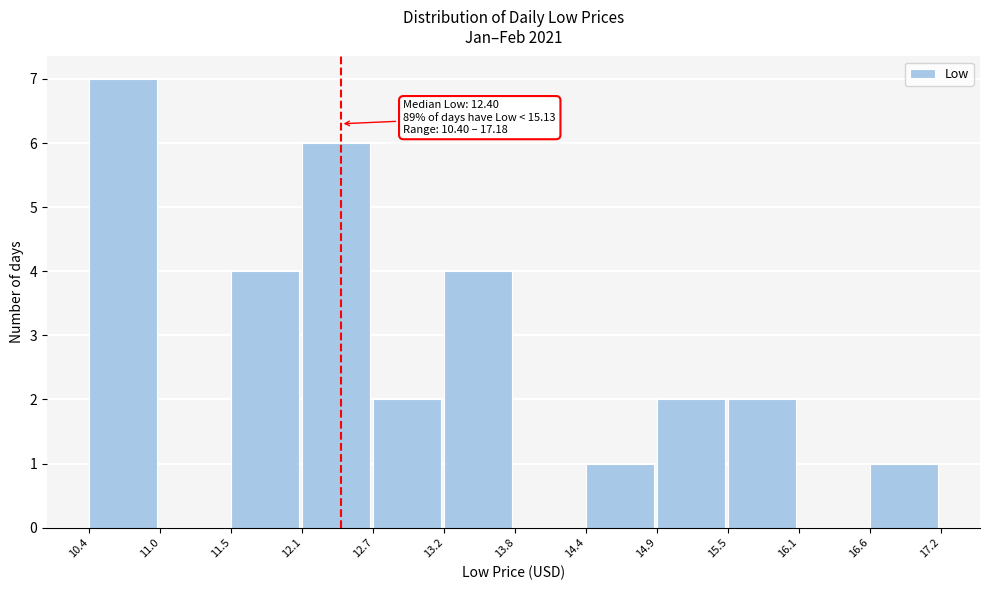

Over which range of the x-axis is the bar tallest?

10.4 to 11.0